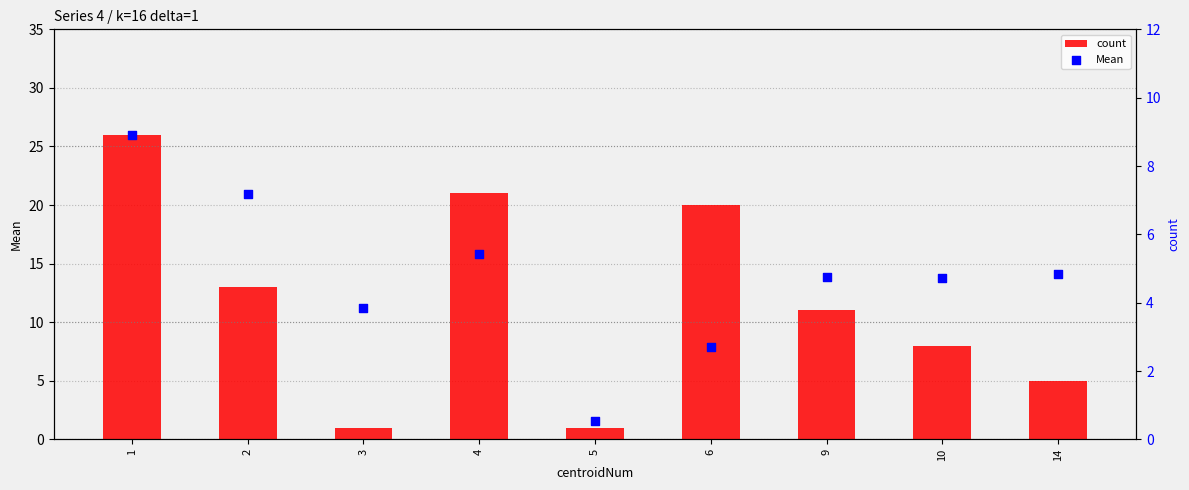

At how many categories does at least one series exceed 20?

2